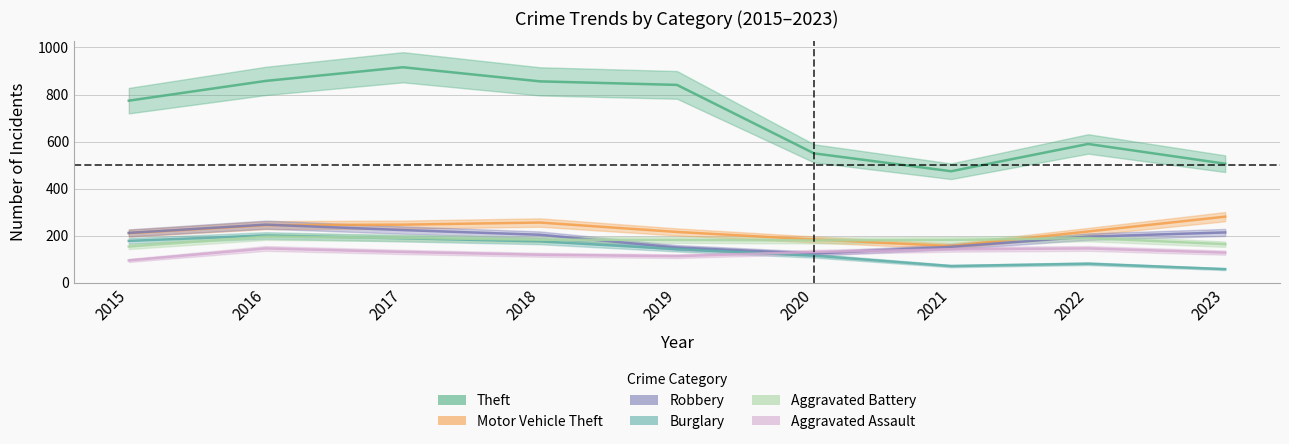

What are all the series names shown in the legend?

Theft, Motor Vehicle Theft, Robbery, Burglary, Aggravated Battery, Aggravated Assault